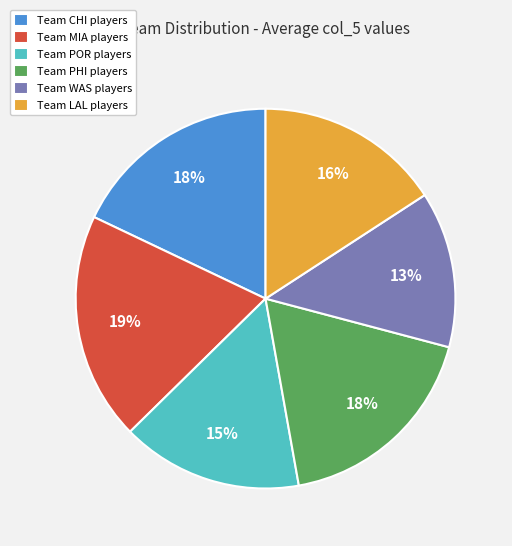

Which slice is the smallest?

Team WAS players